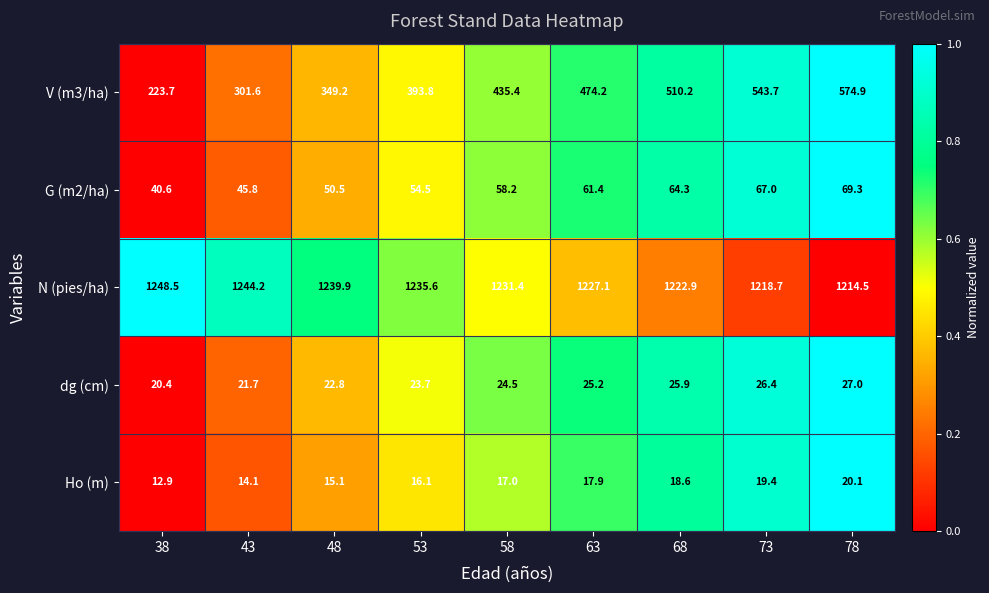

At which category does the chart reach its minimum across all series?

38